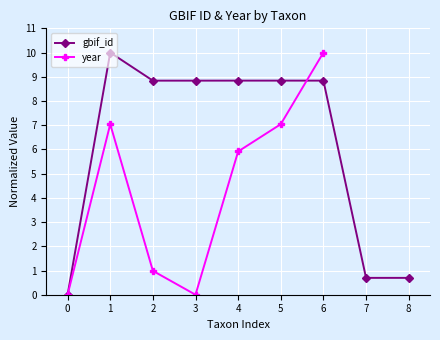

What is the highest value of the gbif_id series?

10.0